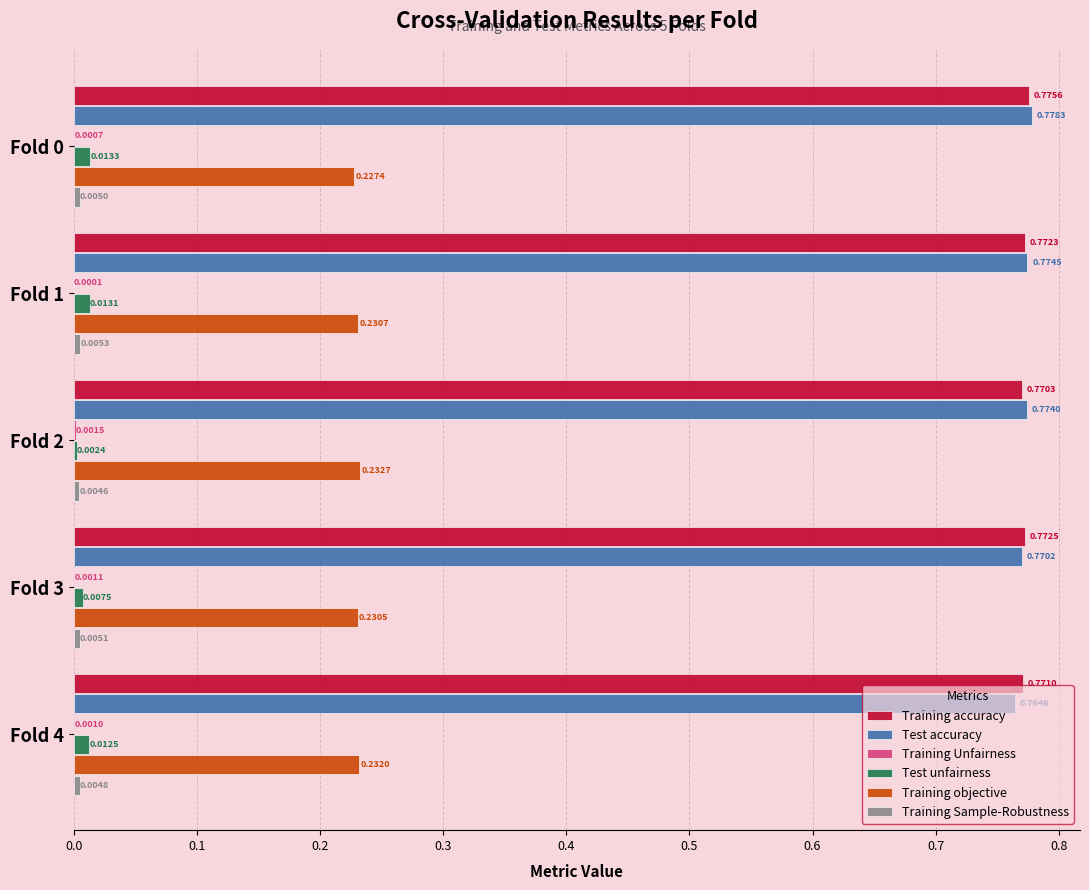

What is the total value across all series at Fold 3?

1.8